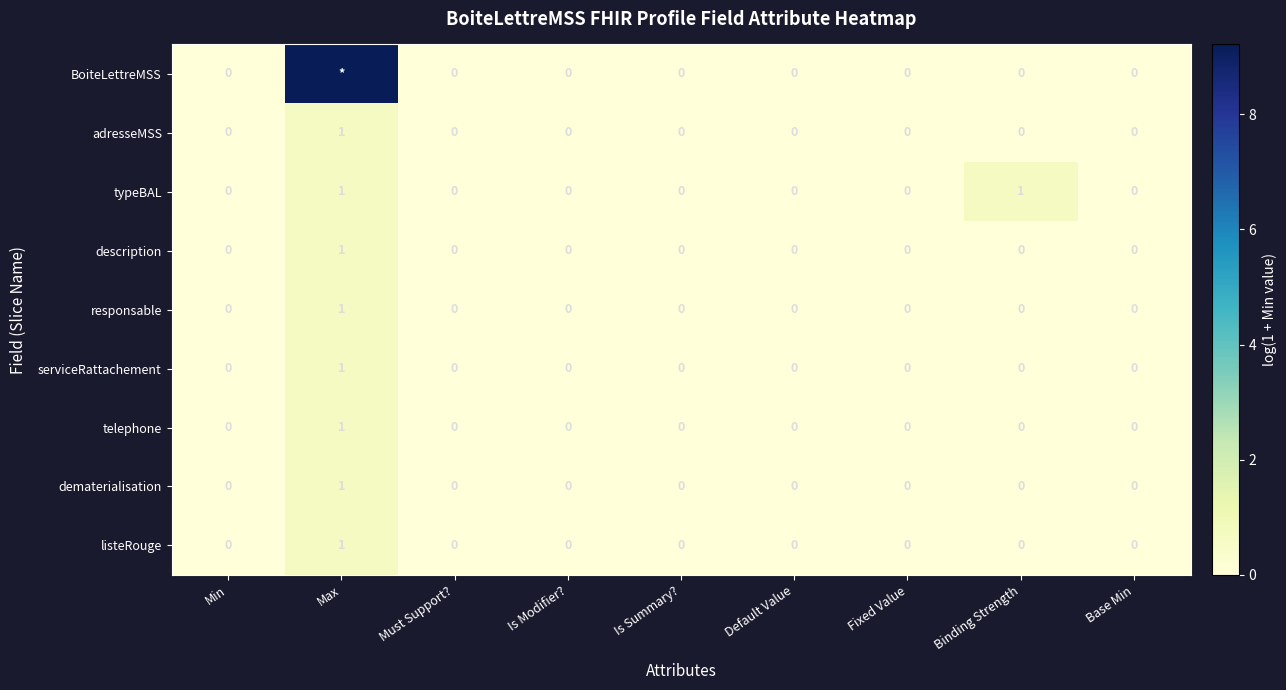

At which label does description reach its peak?

Max